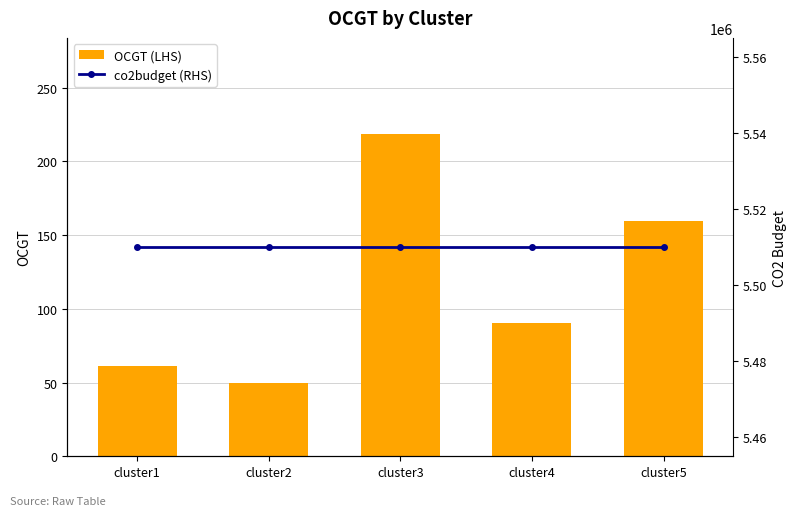

Which series has the largest total across all categories?

co2budget (RHS)